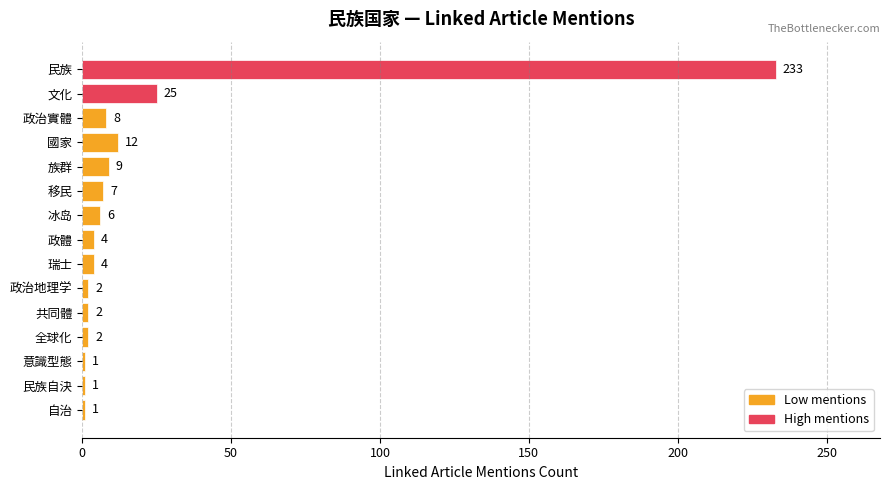

Where is the data nearest to the value 117?

文化